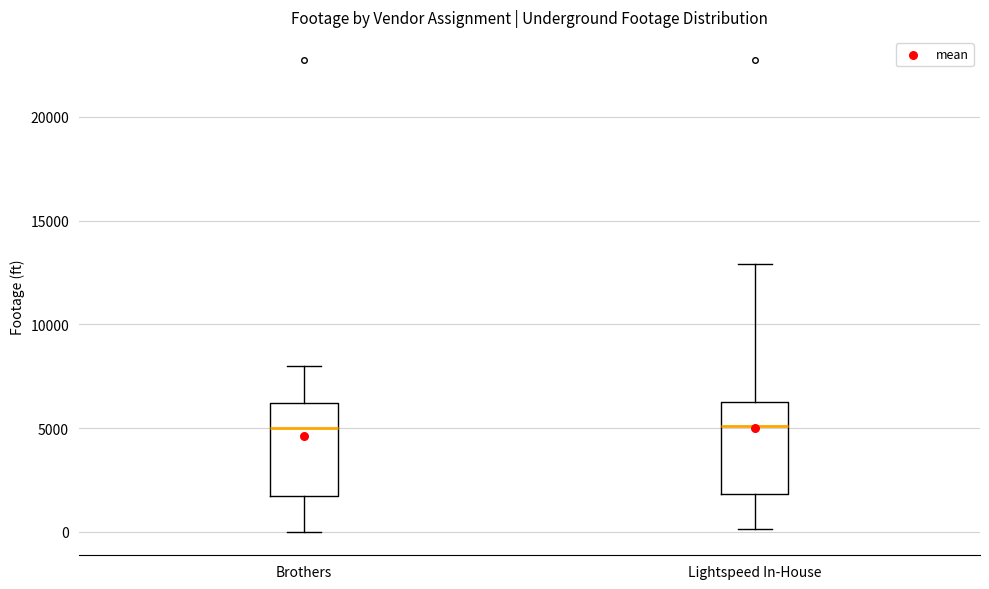

Reading left to right, transcribe this box plot: for each box, give where its median line is, the range the box spans, and where its two whiskers end, as read against the y-axis. The values are not printed on the chart, so give them approximately, as read against the axis.

Brothers: median 5000, box 1500 to 6000, whiskers 0 to 8000
Lightspeed In-House: median 5000, box 2000 to 6500, whiskers 0 to 13000